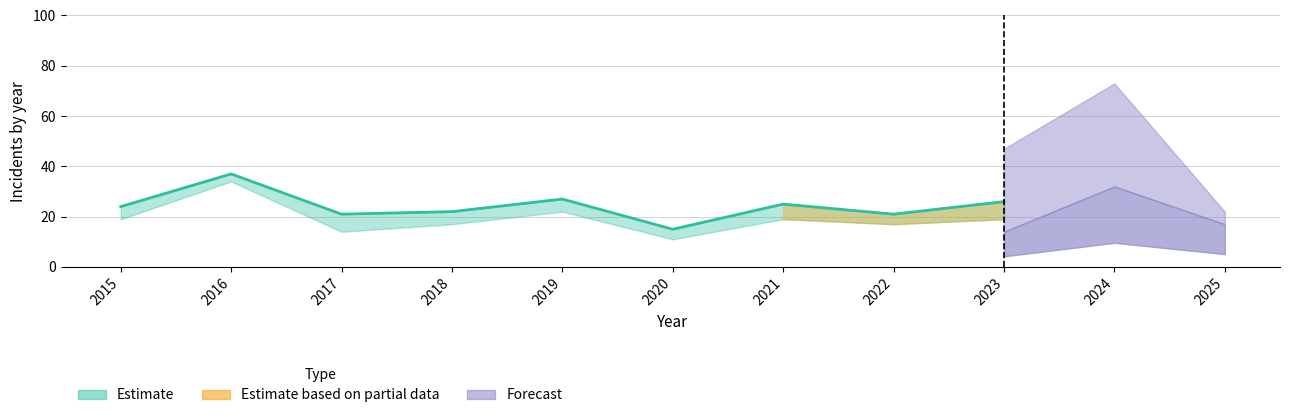

Between 2020 and 2021, which is larger?

2021